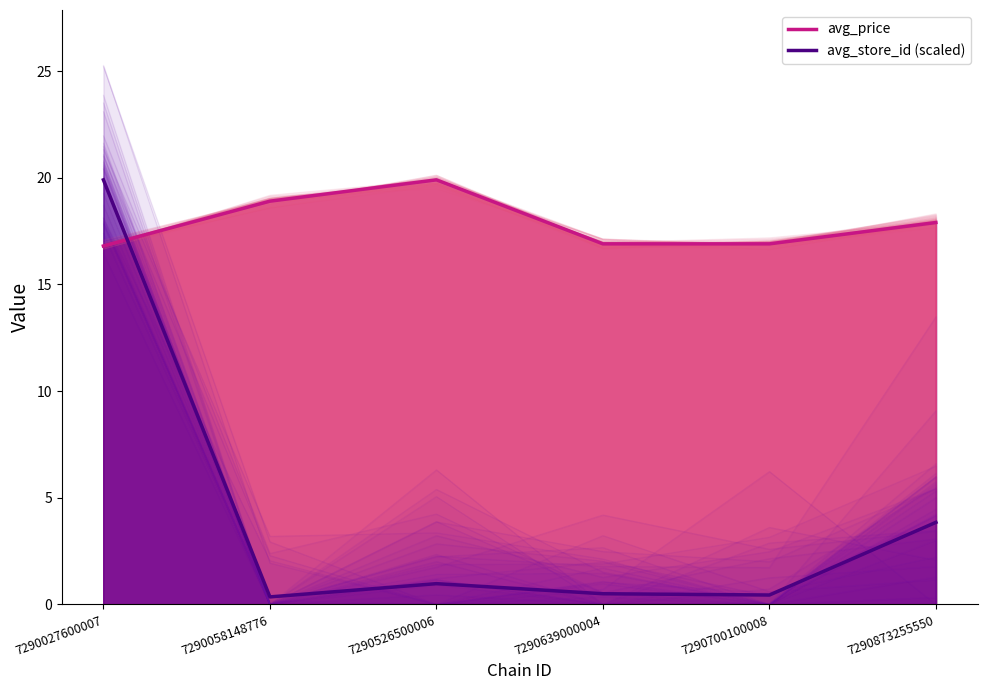

Read the avg_price value at 7290639000004.

16.9